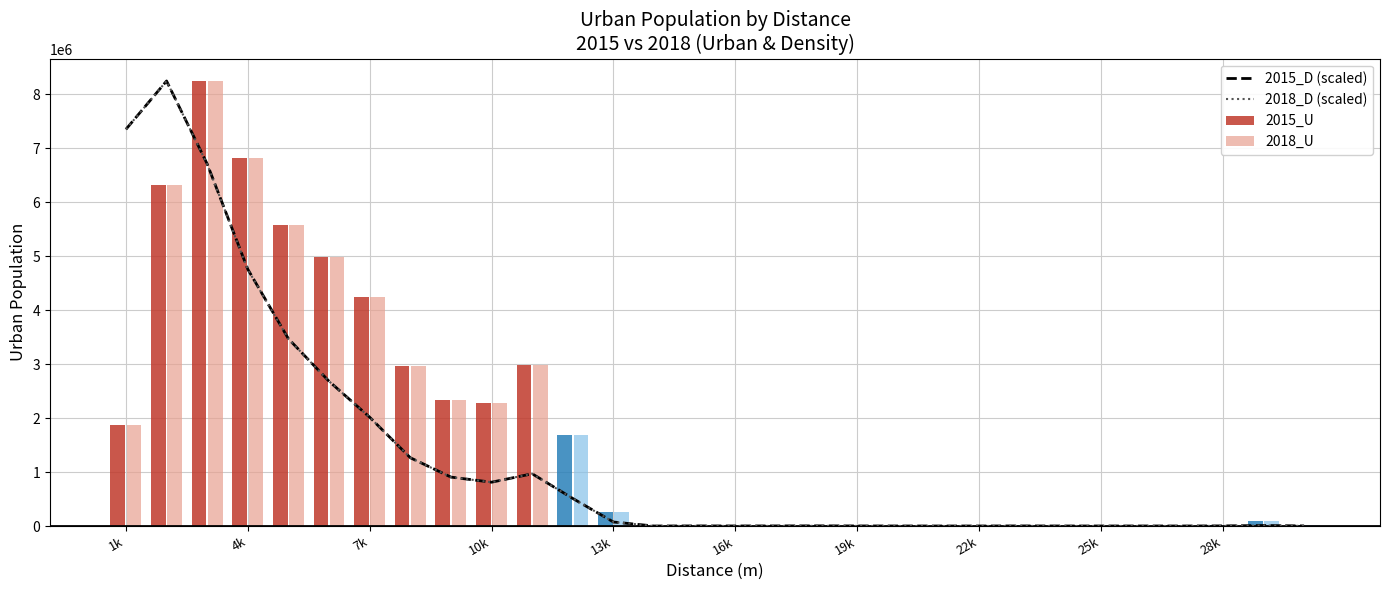

What is the maximum value for 2018_D (scaled)?

8246107.0